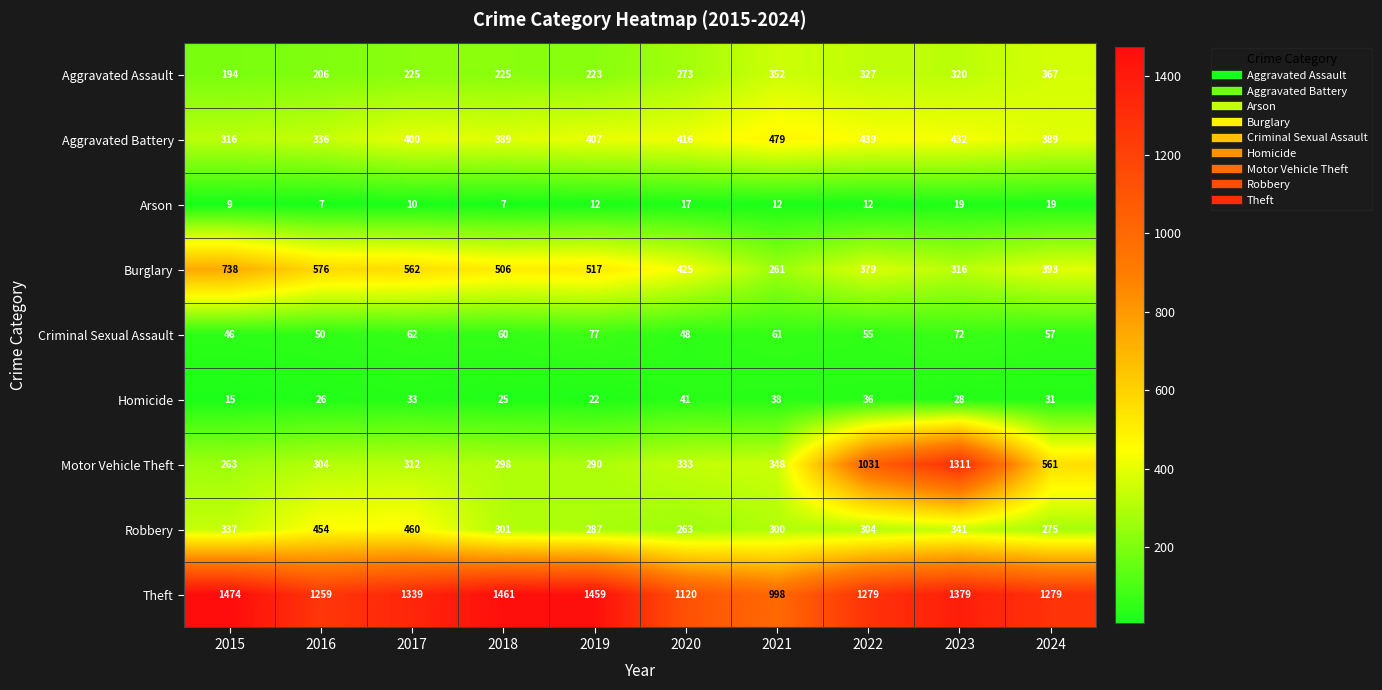

What is the difference between the highest and lowest values at 2018?

1454